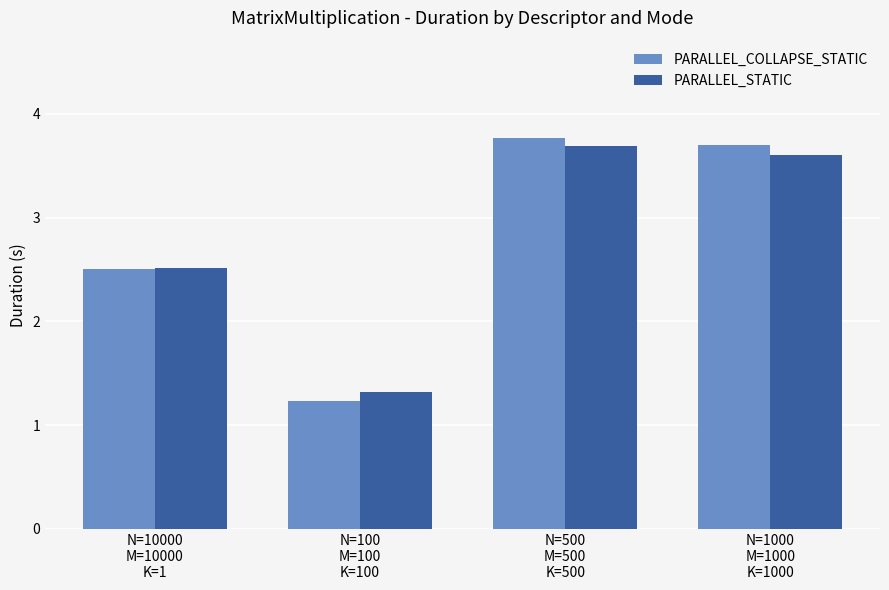

Rank the categories by PARALLEL_STATIC value from lowest to highest.

N=100
M=100
K=100, N=10000
M=10000
K=1, N=1000
M=1000
K=1000, N=500
M=500
K=500